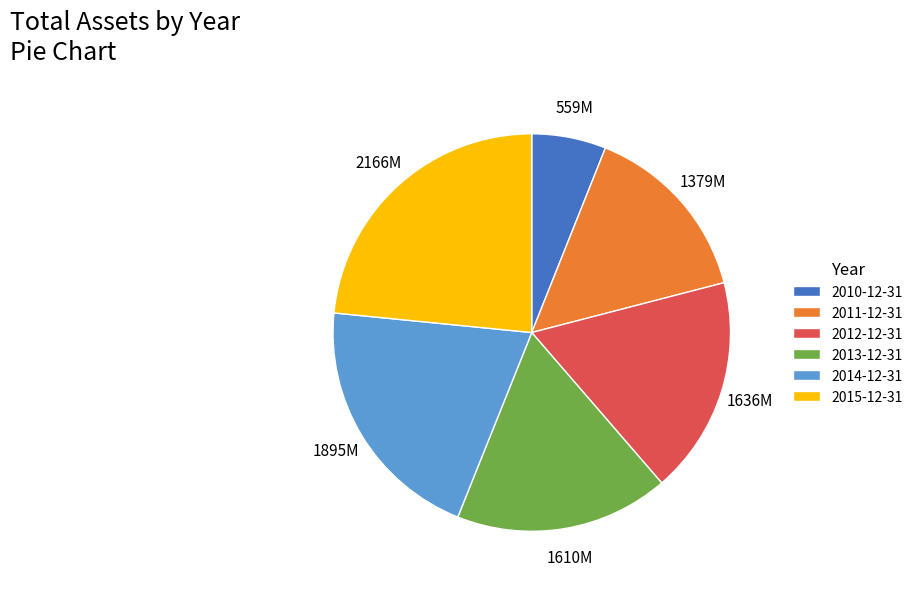

True or false: 2015-12-31 accounts for 23% of the total.

True